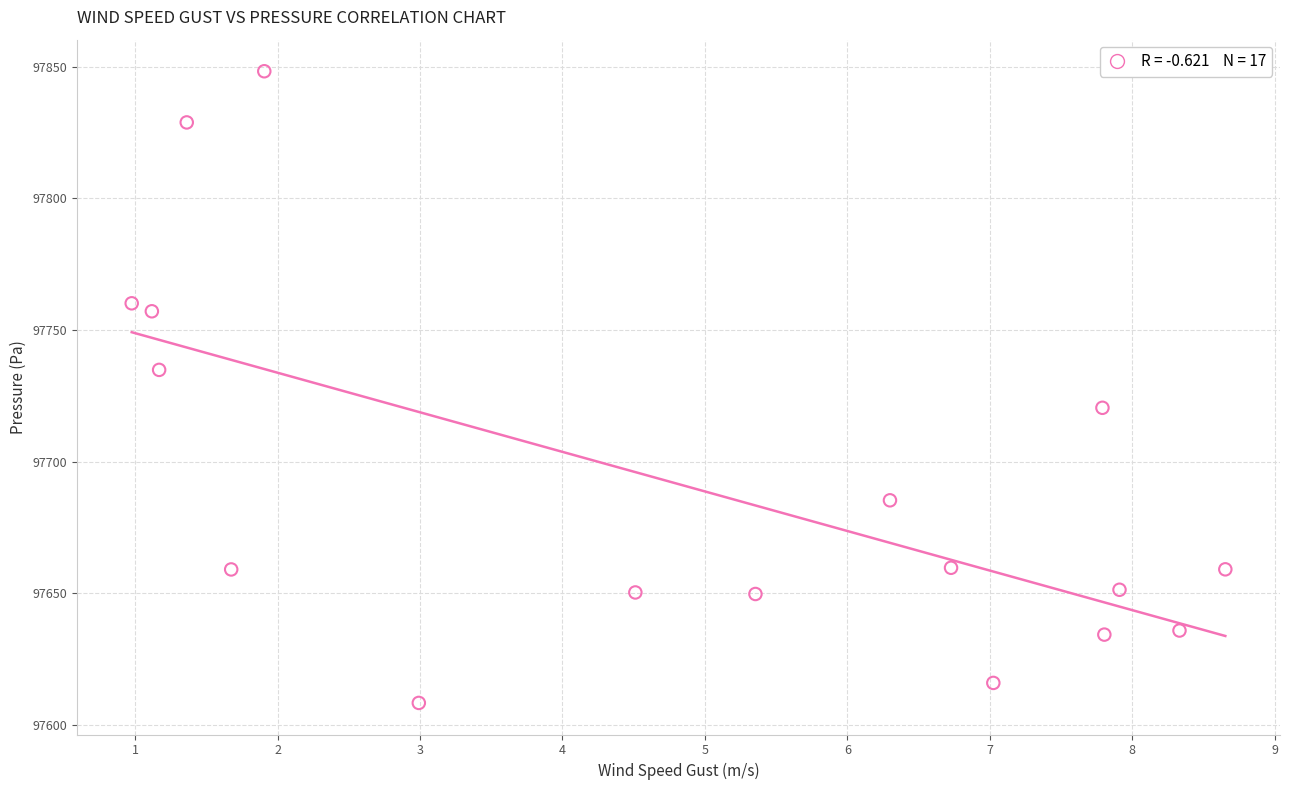

What is the range of X values (max minus min)?

7.7